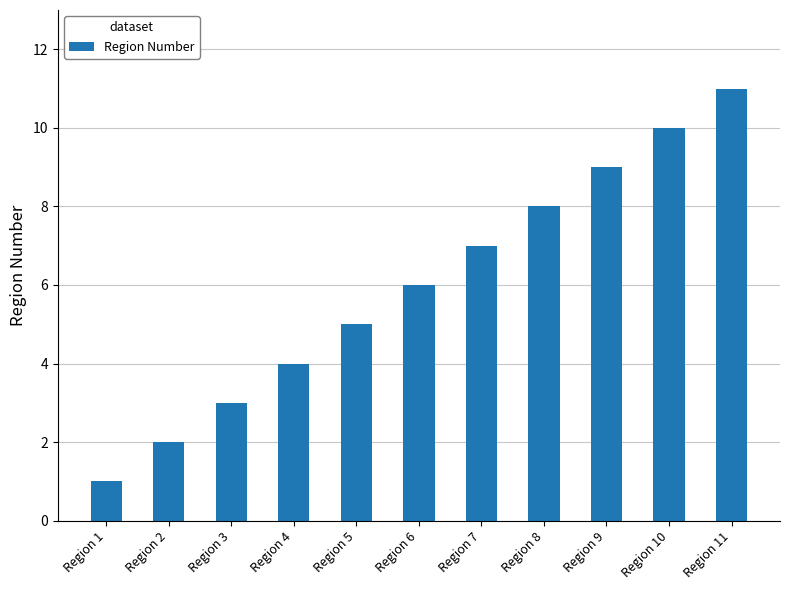

List the labels in order of value, largest first.

Region 11, Region 10, Region 9, Region 8, Region 7, Region 6, Region 5, Region 4, Region 3, Region 2, Region 1